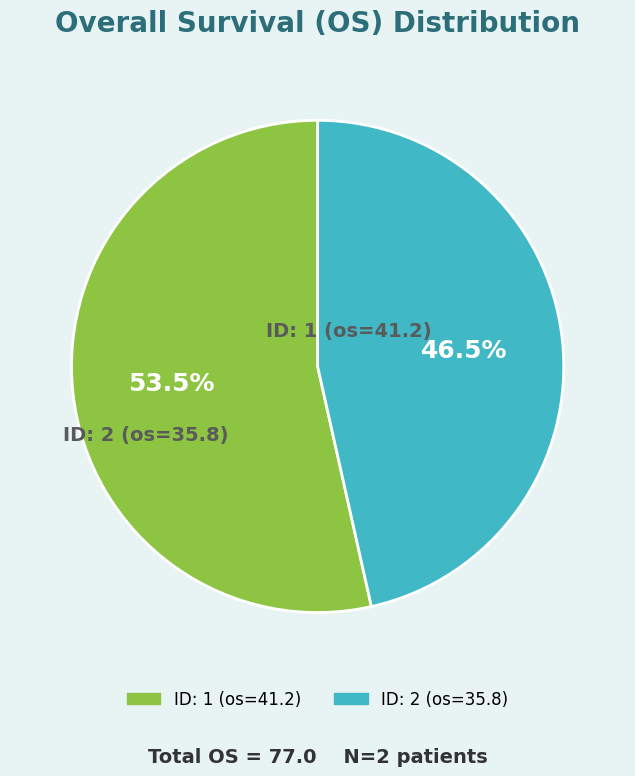

Rank the categories by value from lowest to highest.

ID: 2 (os=35.8), ID: 1 (os=41.2)